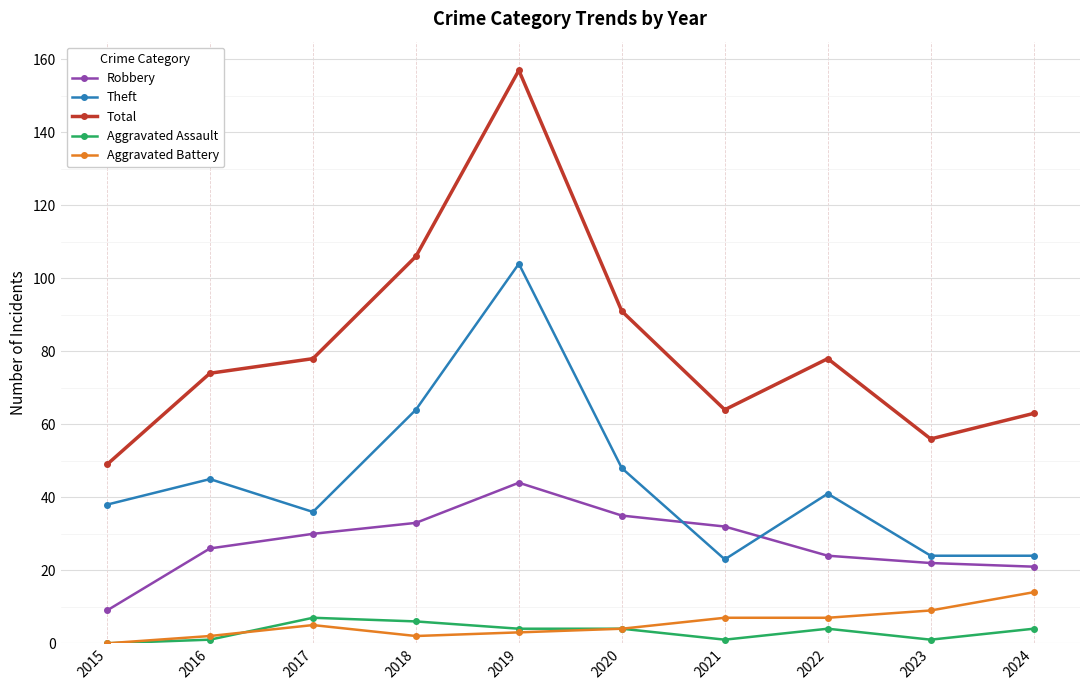

True or false: Robbery and Aggravated Assault intersect in this chart.

False